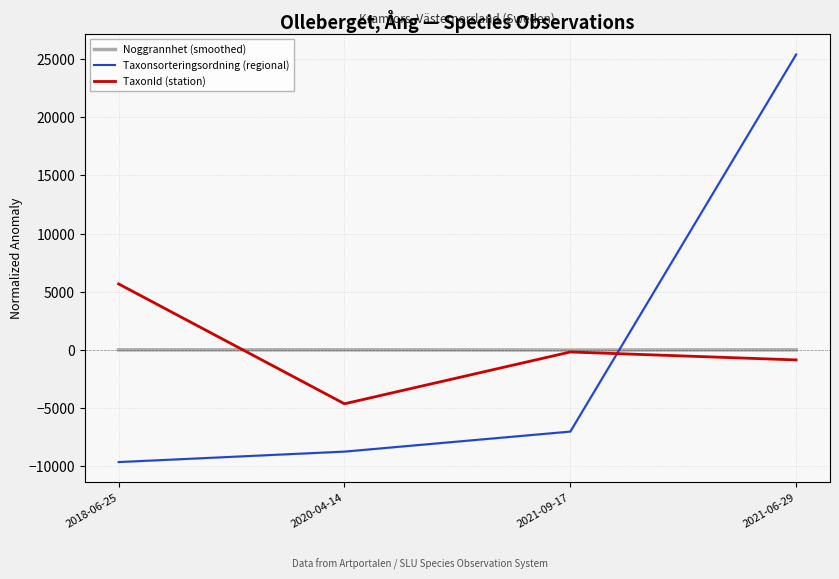

Reading right to left, list all the values displayed in this chart.

Noggrannhet (smoothed): 2021-06-29=3.8	2021-09-17=-11.2	2020-04-14=3.8	2018-06-25=3.8
Taxonsorteringsordning (regional): 2021-06-29=25403.7	2021-09-17=-7020.3	2020-04-14=-8742.1	2018-06-25=-9641.3
TaxonId (station): 2021-06-29=-861.6	2021-09-17=-179.1	2020-04-14=-4631.8	2018-06-25=5672.4